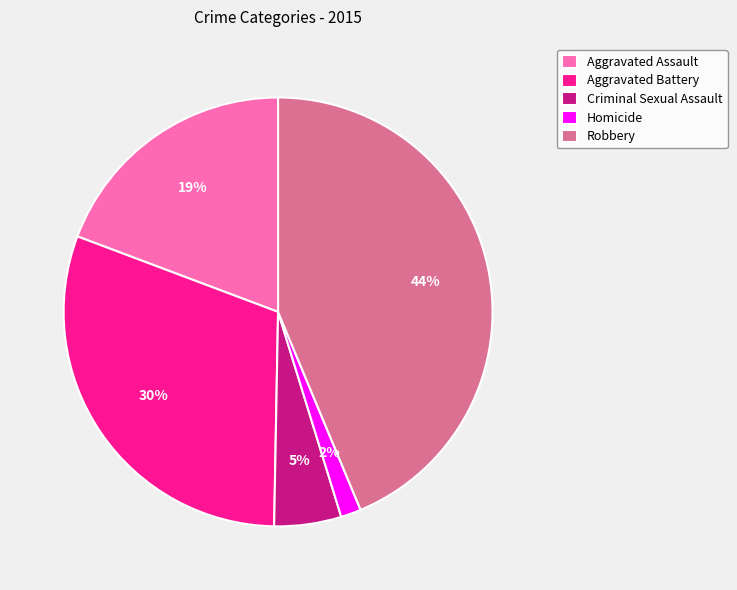

True or false: Aggravated Battery accounts for 37% of the total.

False